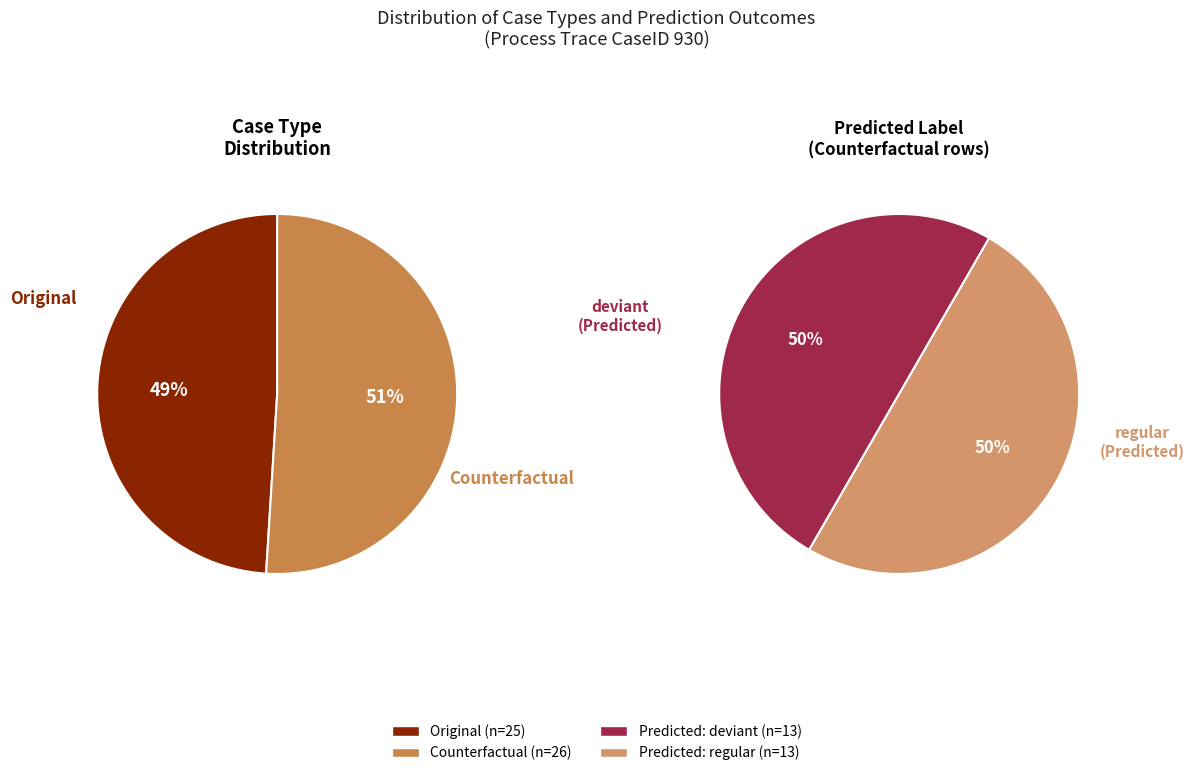

To the nearest percent, what portion does Counterfactual represent?

51%